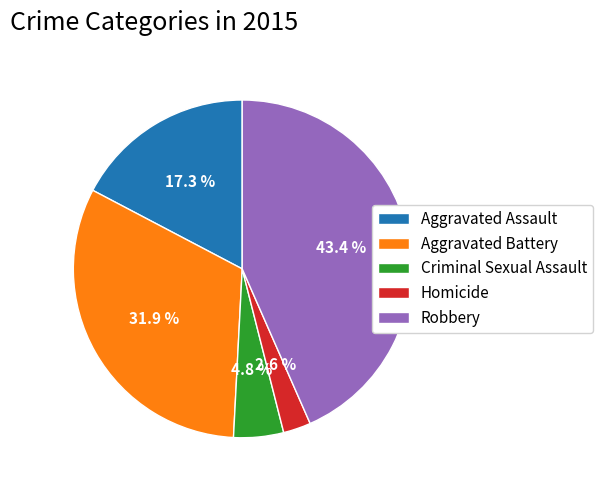

What is the ratio of the value at Robbery to the value at Aggravated Assault?

2.5